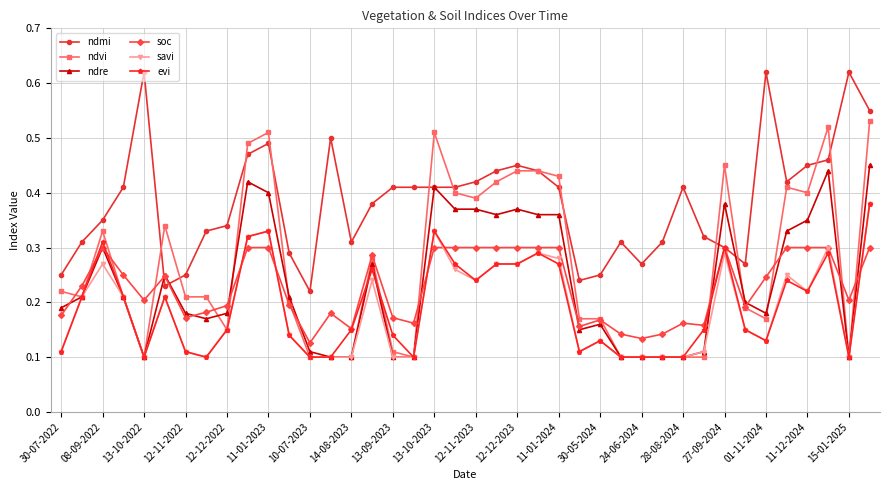

Which series has the largest total across all categories?

ndmi